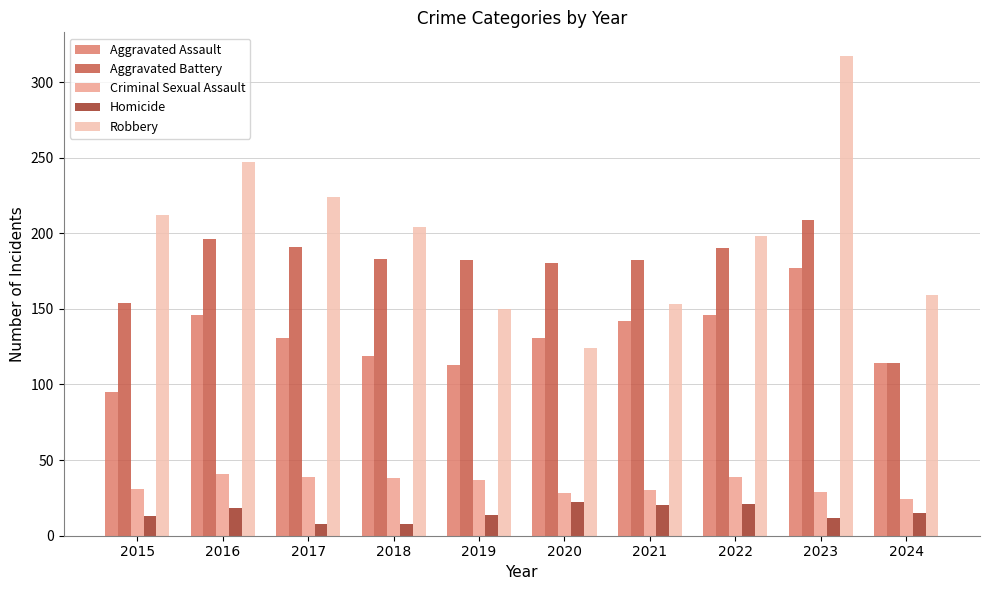

Are the bars grouped side by side (vs. stacked)?

Yes